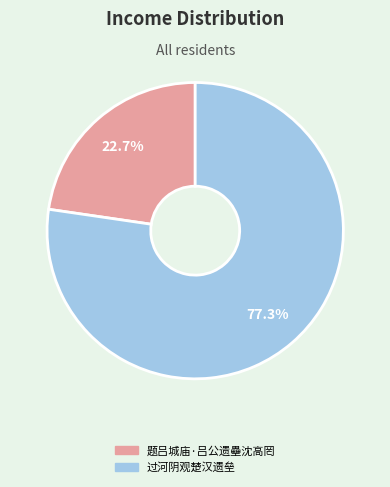

True or false: 过河阴观楚汉遗垒 accounts for 64% of the total.

False